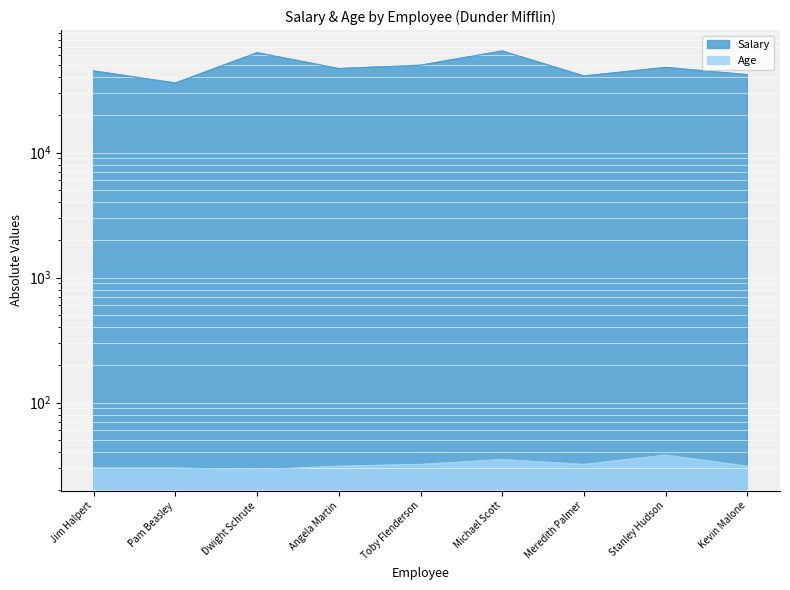

What are all the series names shown in the legend?

Salary, Age